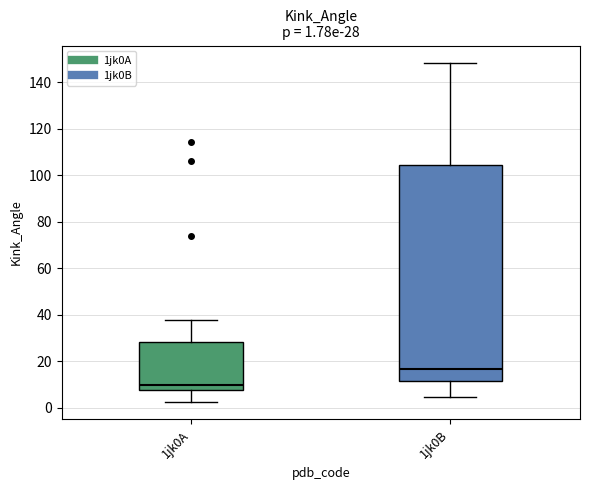

Which box has the highest median line?

1jk0B